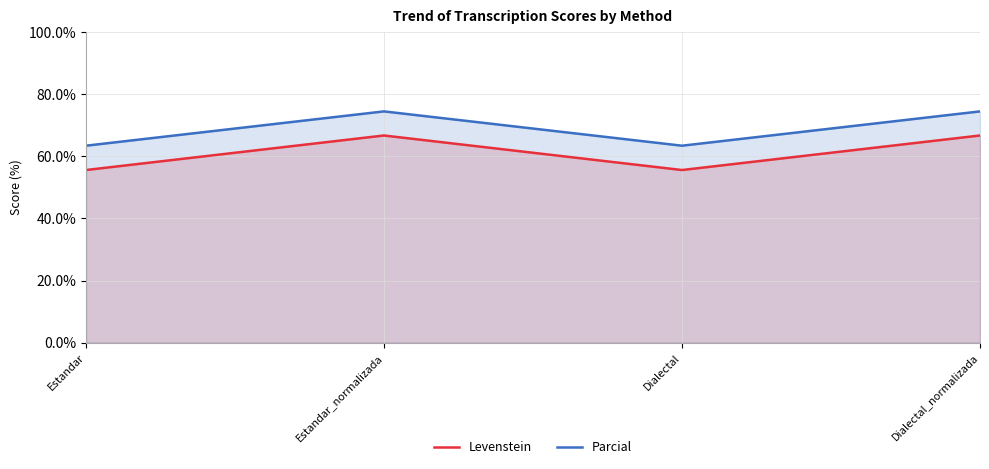

Does the chart display data point markers on the line(s)?

No